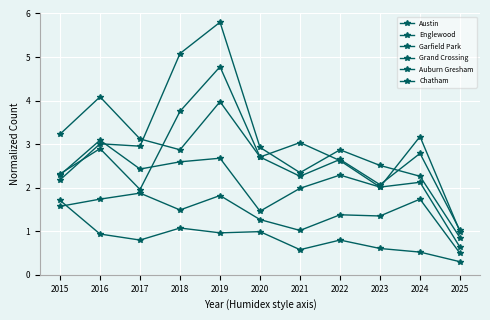

Which label corresponds to the smallest value in the chart?

2025